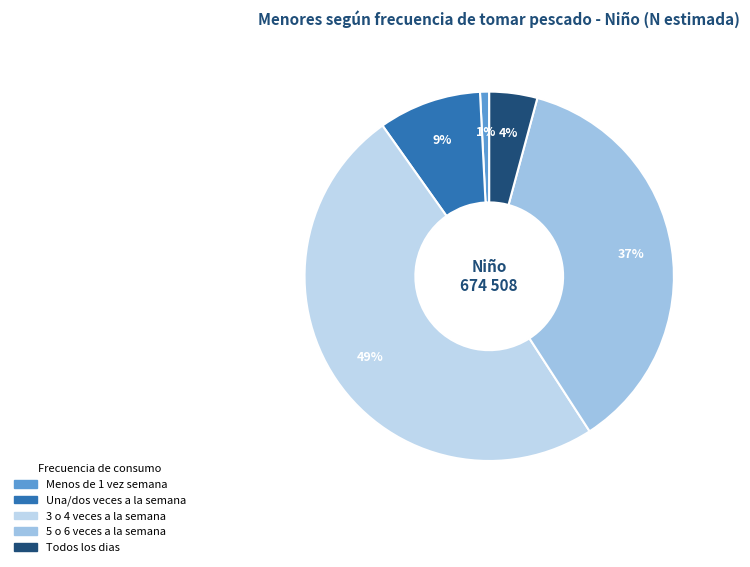

Which category has the smallest portion of the pie?

Menos de 1 vez semana